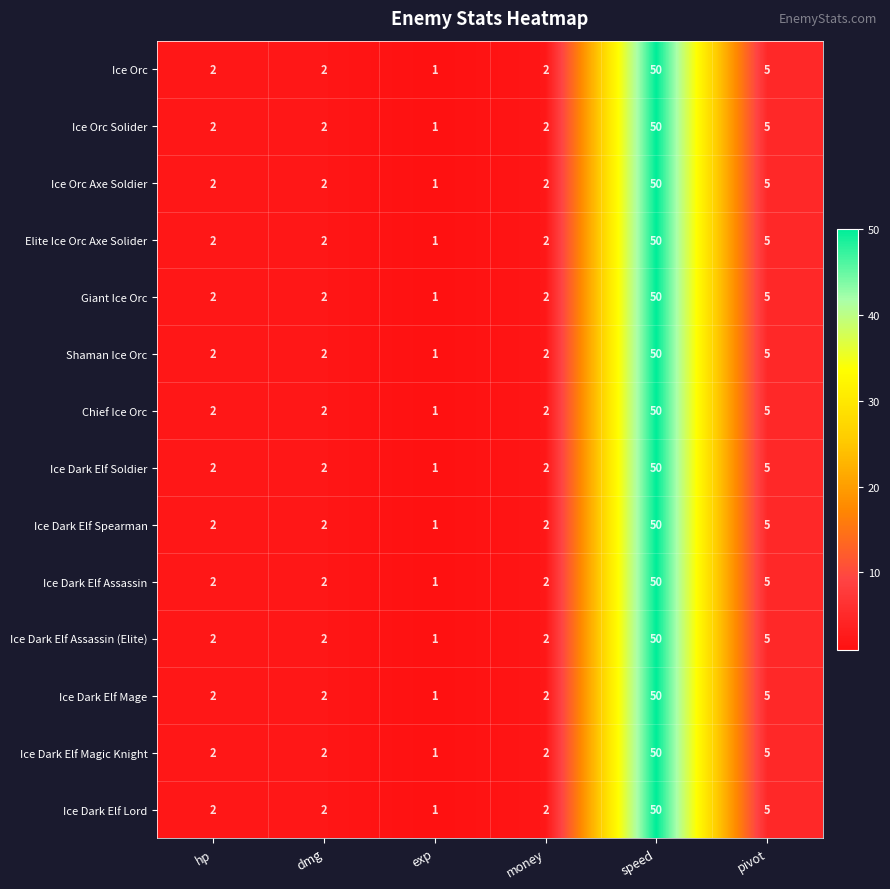

Count the number of categories in the chart.

6